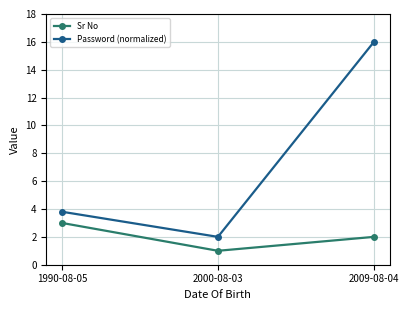

What position from the left is 2000-08-03?

2